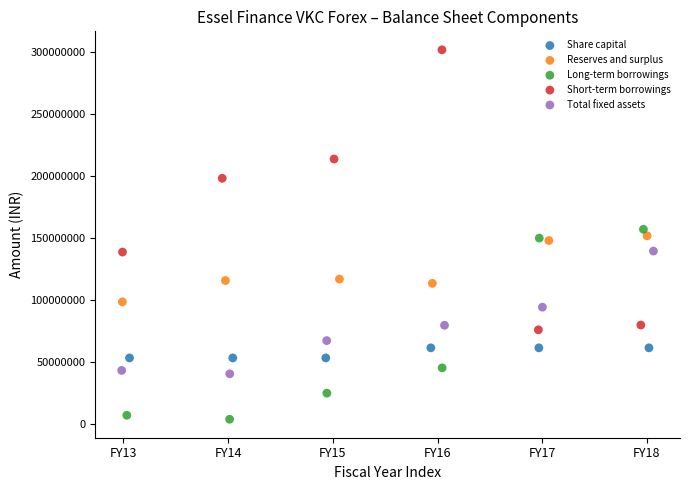

What are all the series names shown in the legend?

Share capital, Reserves and surplus, Long-term borrowings, Short-term borrowings, Total fixed assets